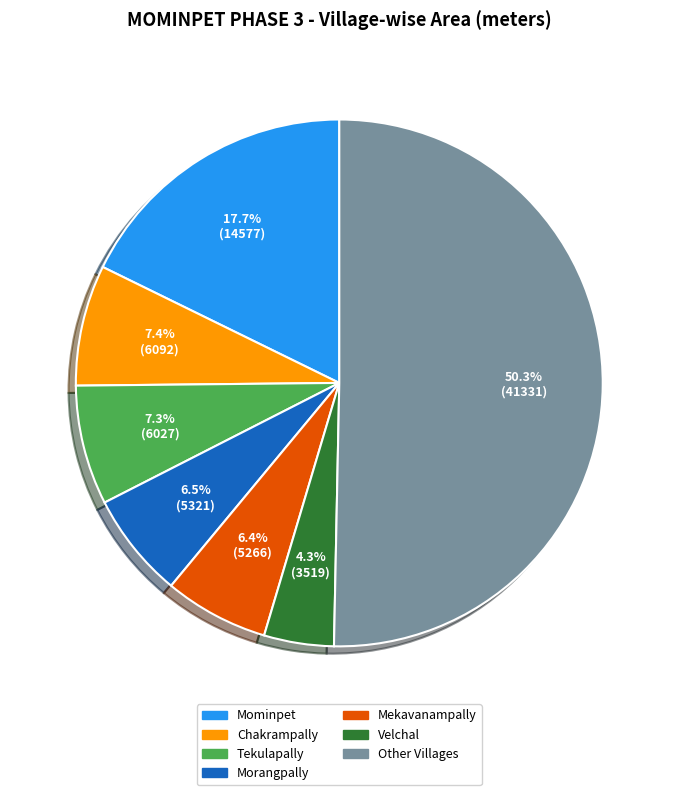

Which slice represents more than half of the pie?

Other Villages